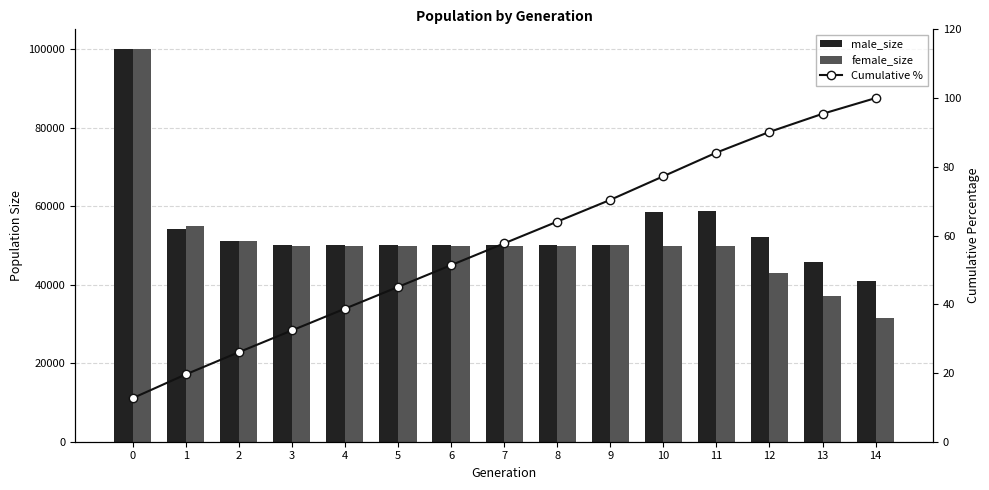

Which category has the lowest value in the female_size series?

14